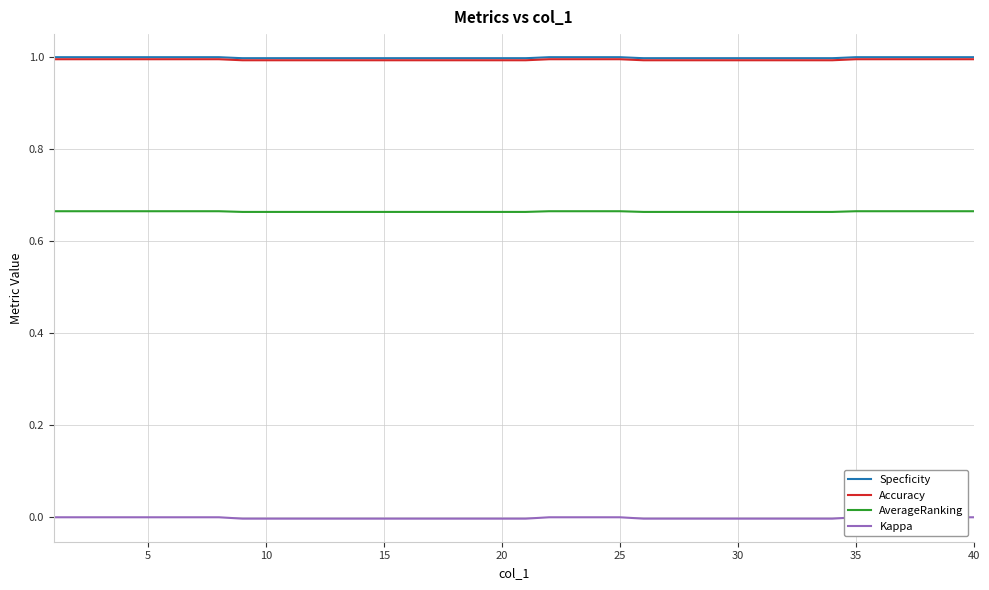

Count the Accuracy values in the range 0 to 1.

40